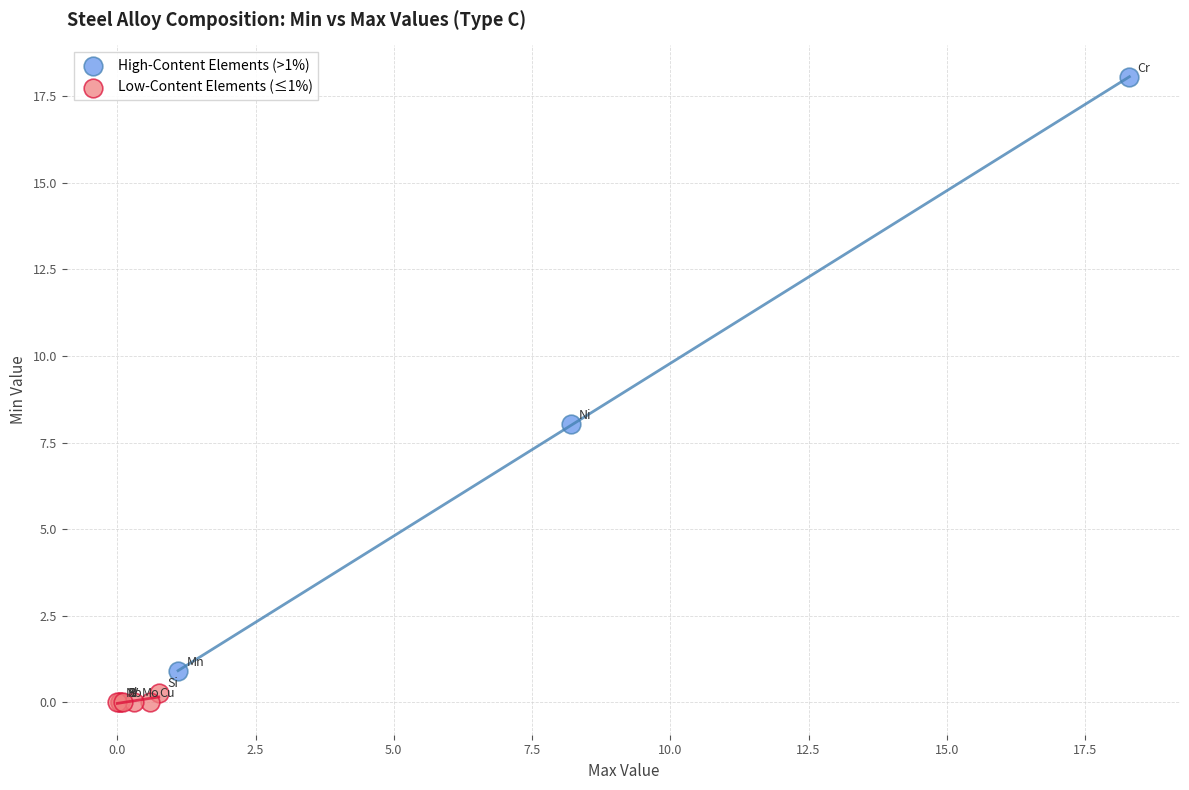

What are all the series names shown in the legend?

High-Content Elements (>1%), Low-Content Elements (≤1%)